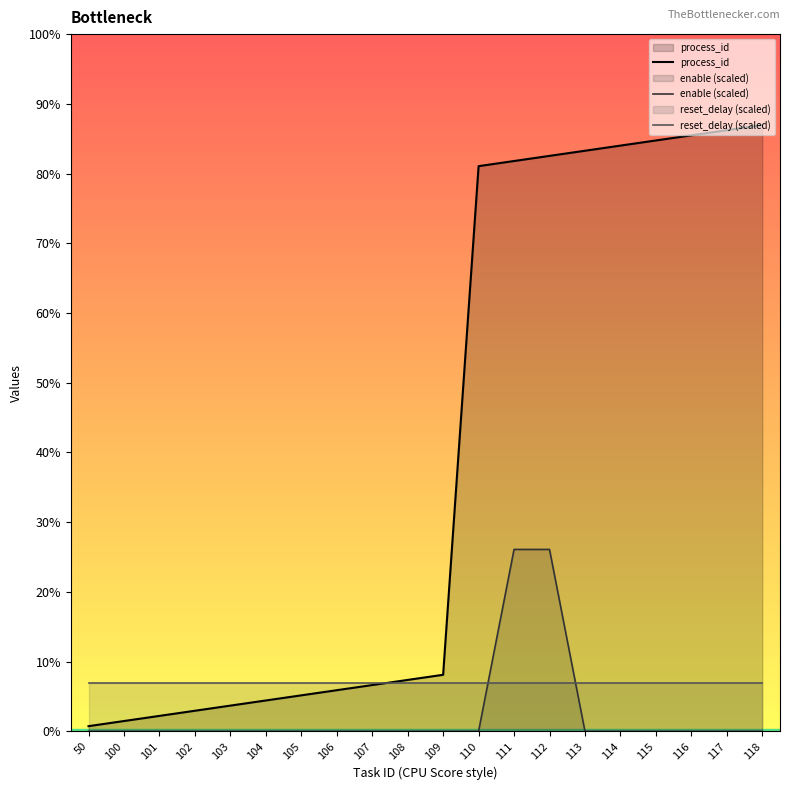

What are all the series names shown in the legend?

process_id, enable (scaled), reset_delay (scaled)